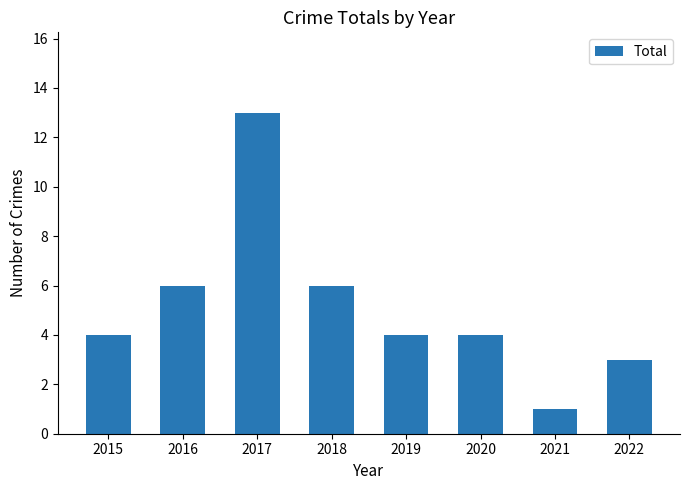

Which has a higher value, 2018 or 2017?

2017